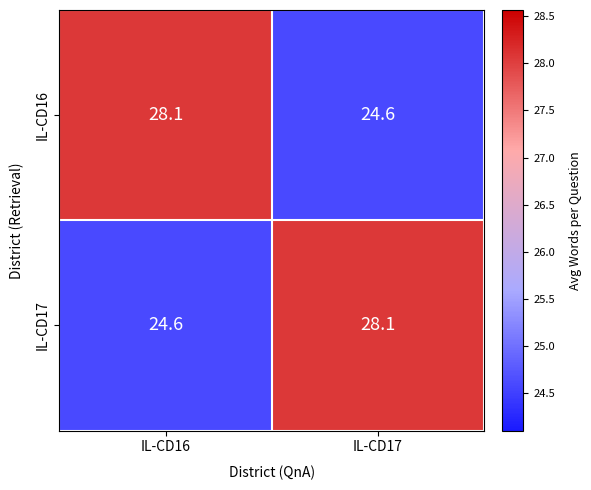

Reading left to right, list all the values displayed in this chart.

IL-CD16: IL-CD16=28.1	IL-CD17=24.6
IL-CD17: IL-CD16=24.6	IL-CD17=28.1